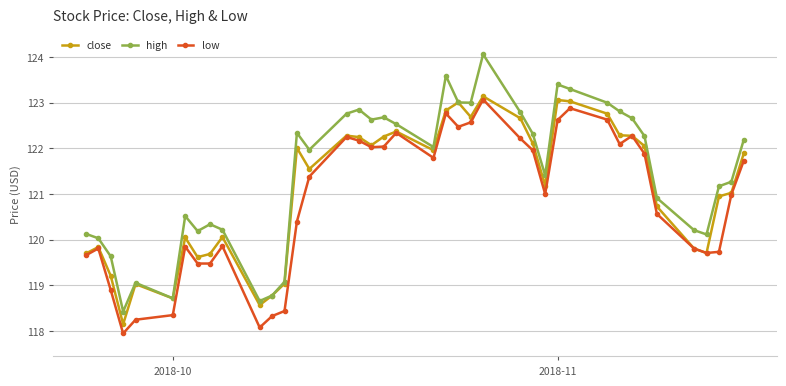

Which series has the widest spread of values?

high